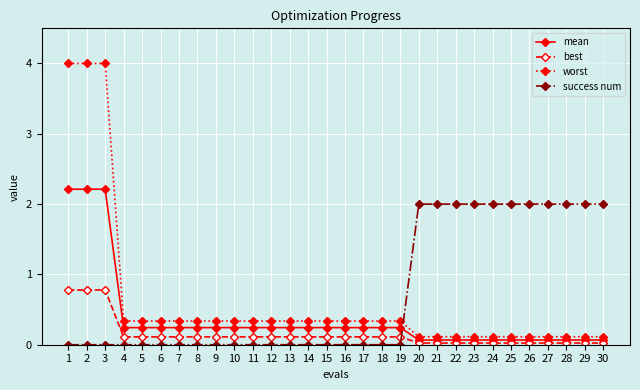

Which series changed the most between 1 and 30?

worst